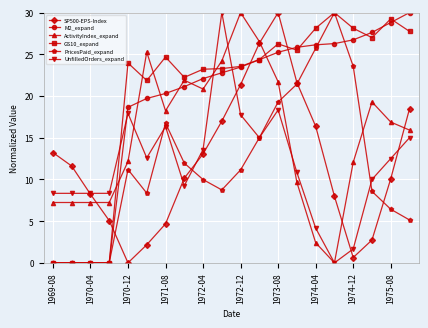

What is the value of the PricesPaid_expand point at the 20th from the left?

5.1